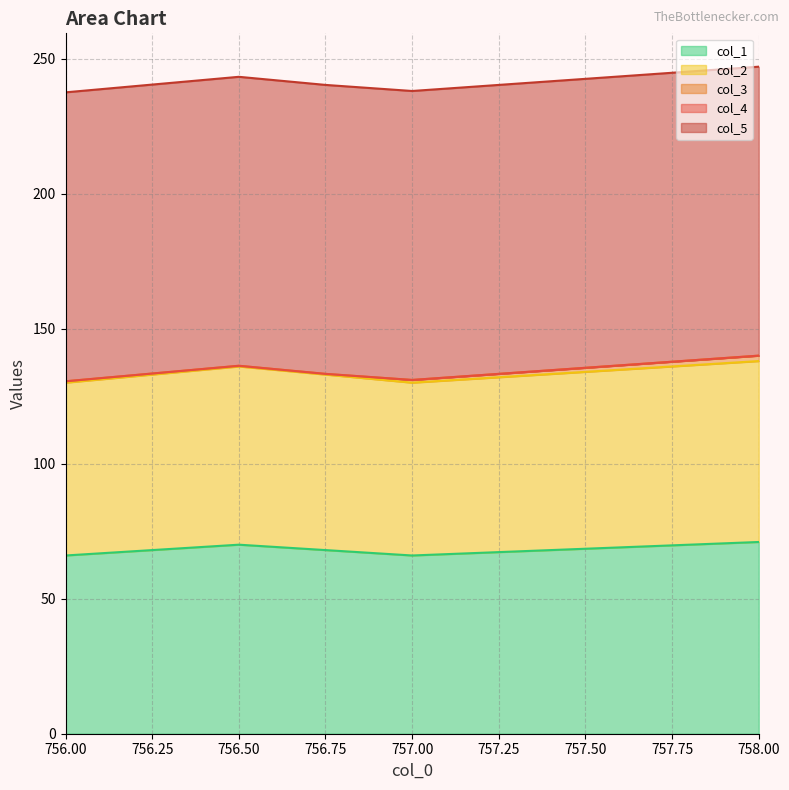

At which label does col_2 first exceed 65?

756.5